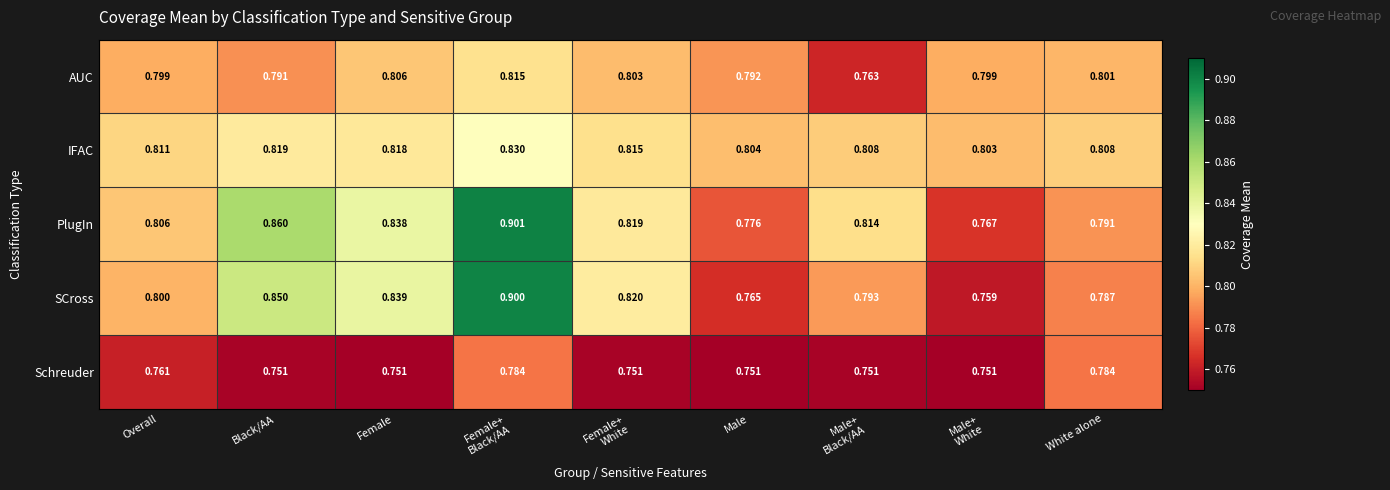

At Female, list the series in order from largest to smallest.

SCross, PlugIn, IFAC, AUC, Schreuder